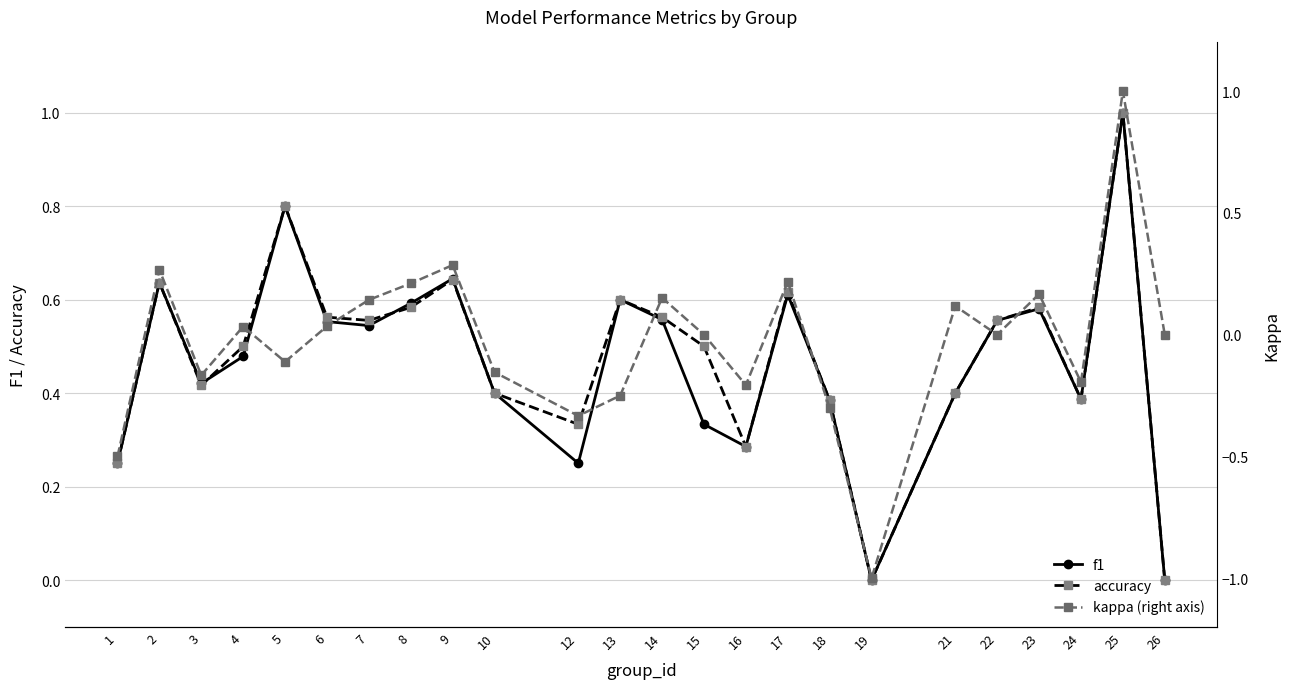

List the labels in order of accuracy value, smallest first.

19, 26, 1, 16, 12, 18, 24, 10, 21, 3, 4, 15, 7, 22, 6, 14, 8, 23, 13, 17, 2, 9, 5, 25